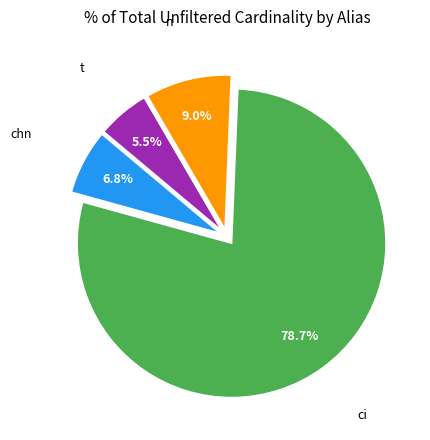

Is there any slice that represents more than half of the pie?

Yes